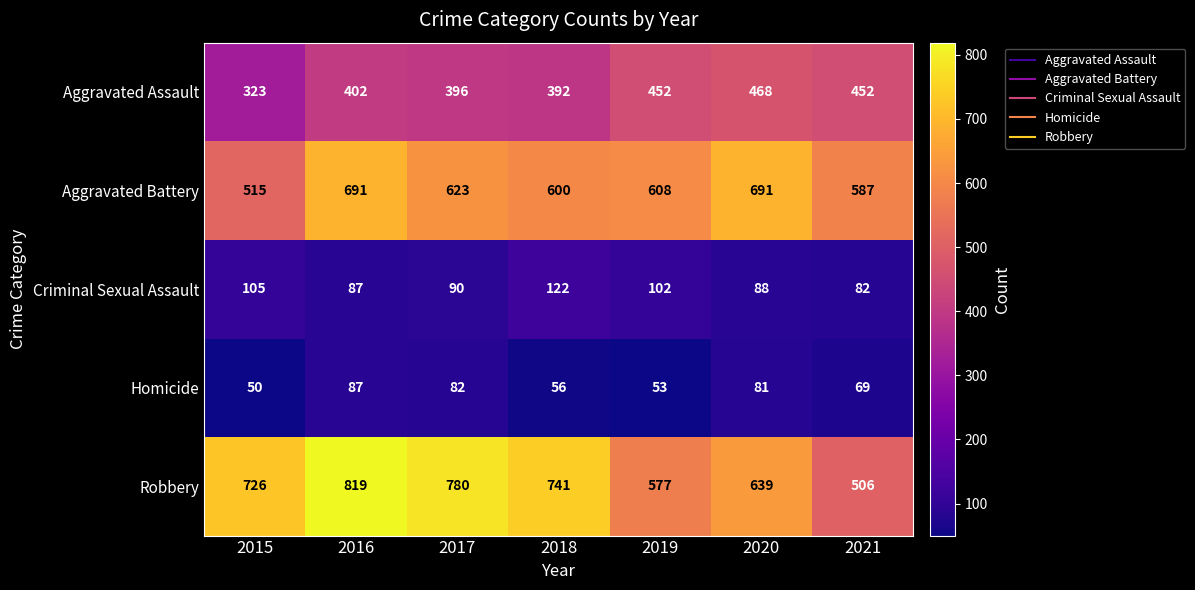

At which category is the sum across all series the highest?

2016